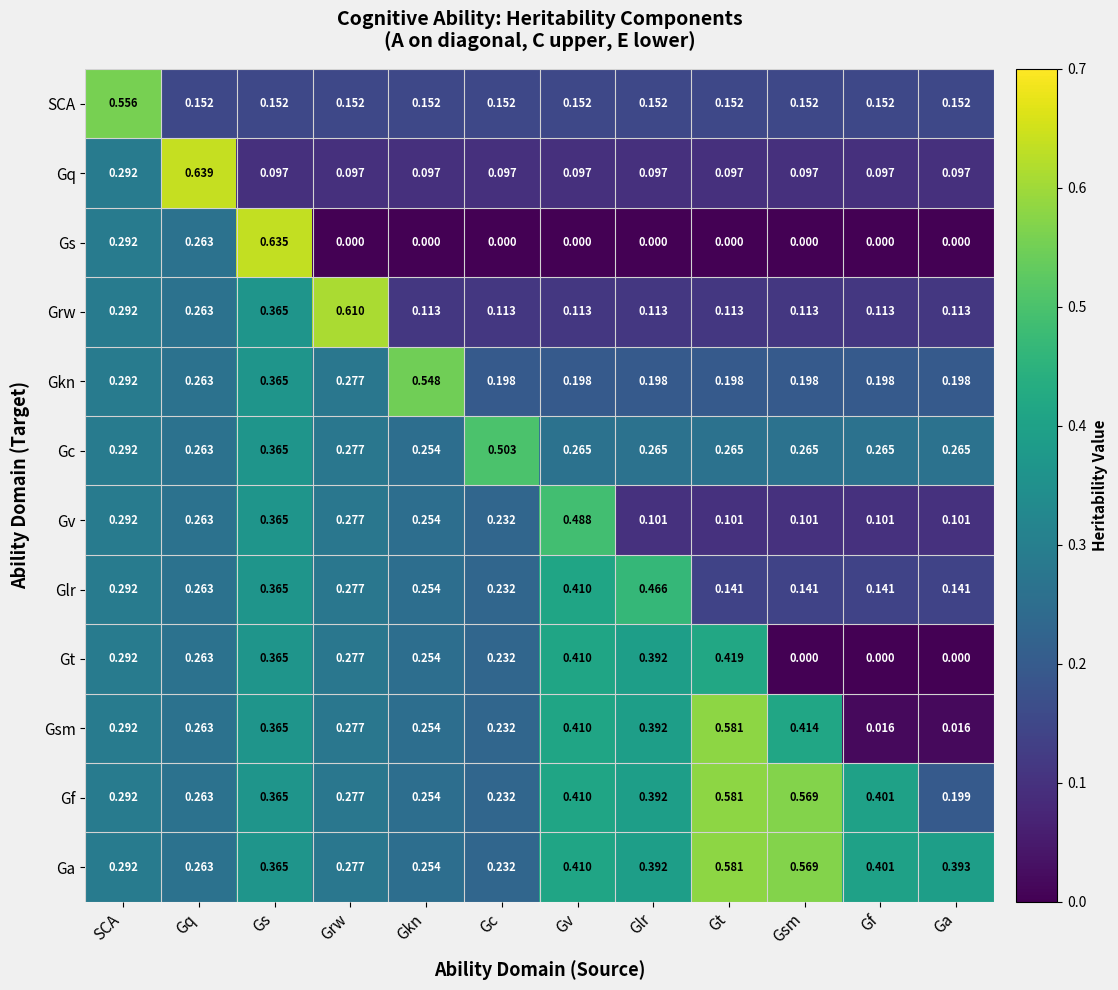

Which label corresponds to the largest value in the chart?

Gq